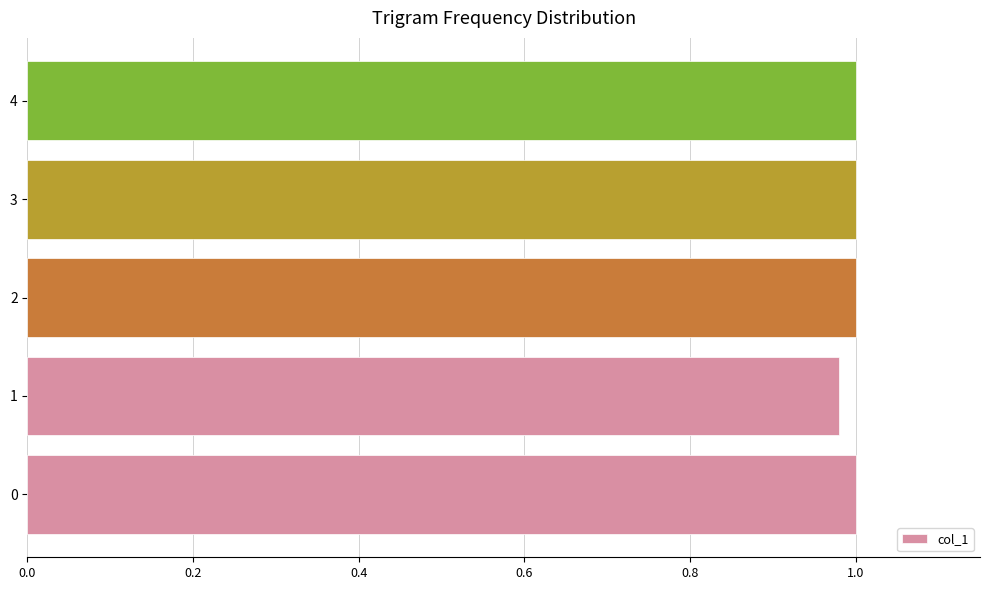

True or false: the data shows 0.3 at 2.

False